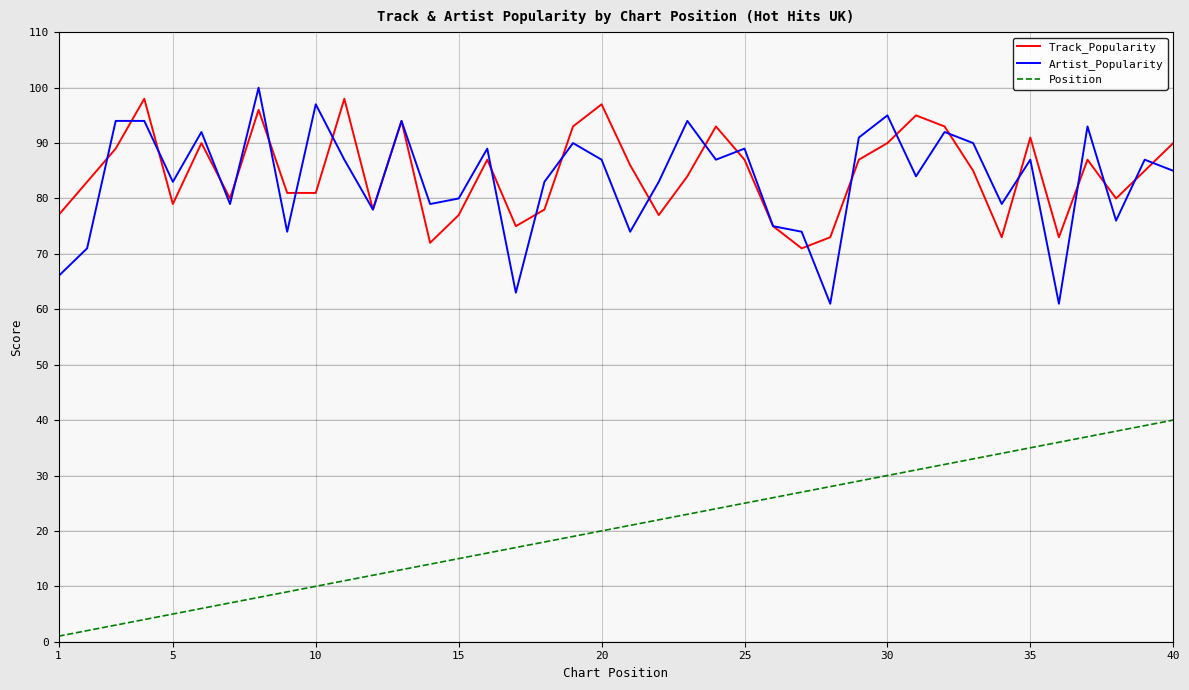

What is the minimum value for Artist_Popularity?

61